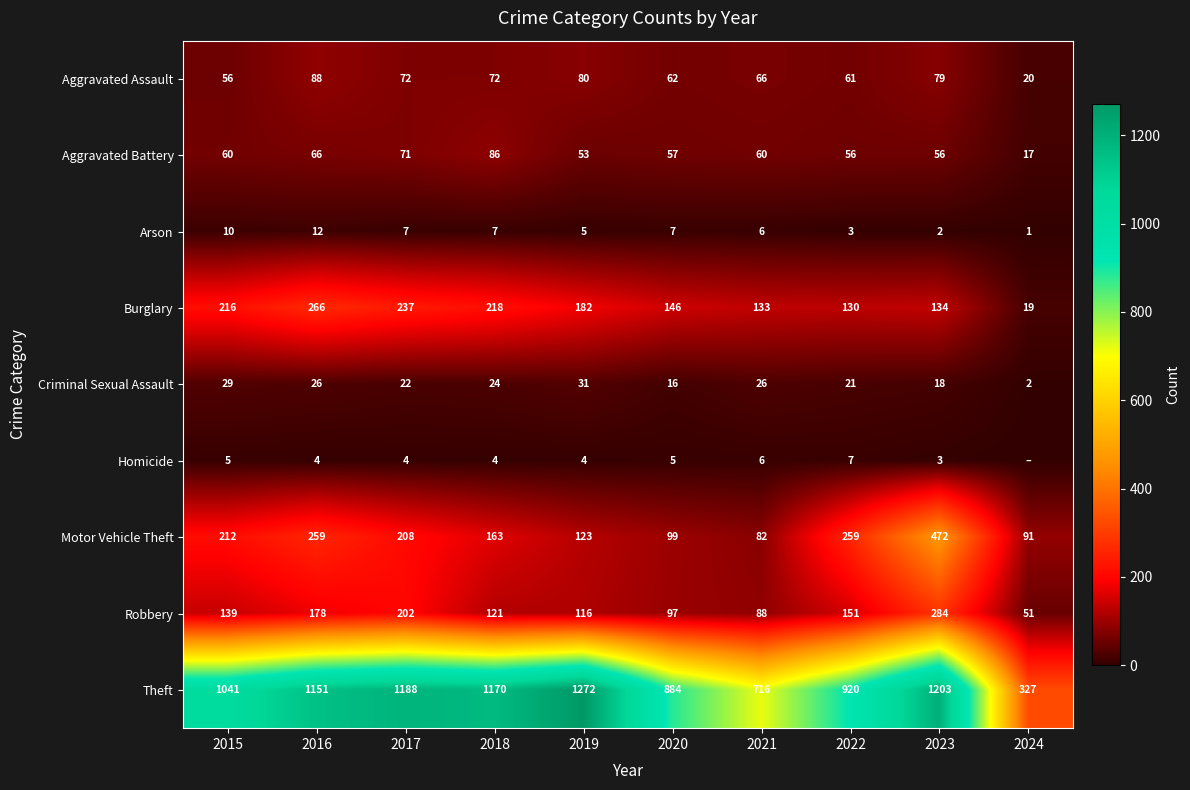

True or false: Aggravated Assault has a value of 62 at 2020.

True